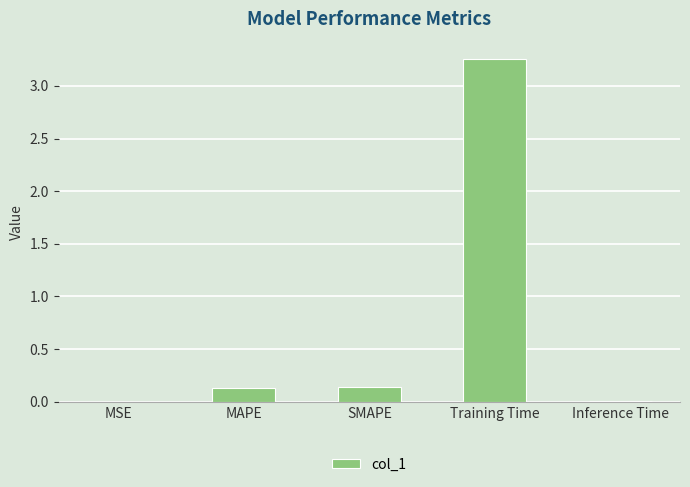

Which has a higher value, MAPE or Inference Time?

MAPE